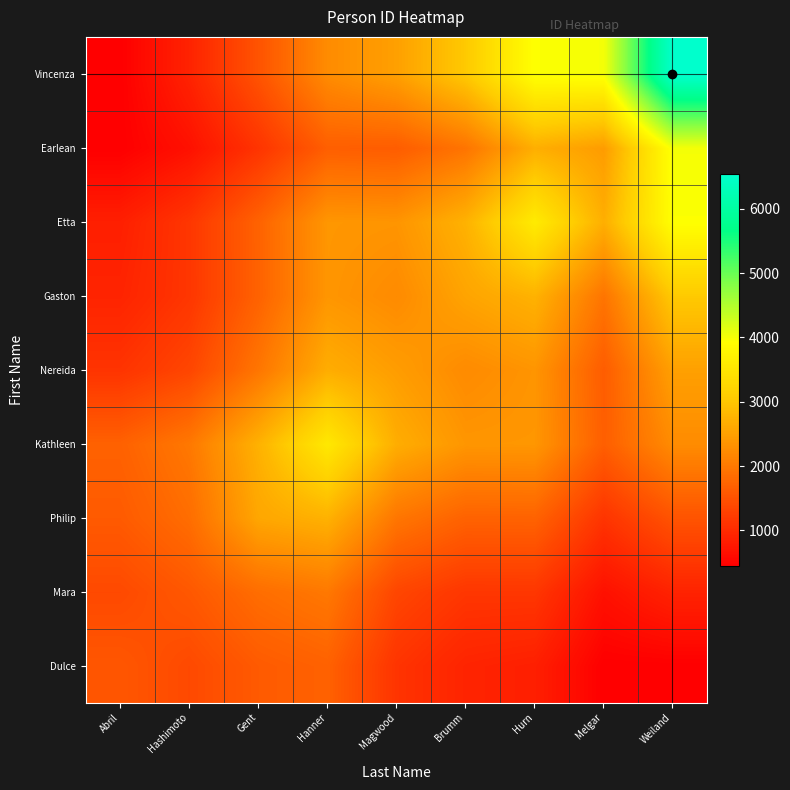

List the series in order of their peak value, highest first.

Vincenza, Earlean, Etta, Kathleen, Gaston, Philip, Nereida, Mara, Dulce